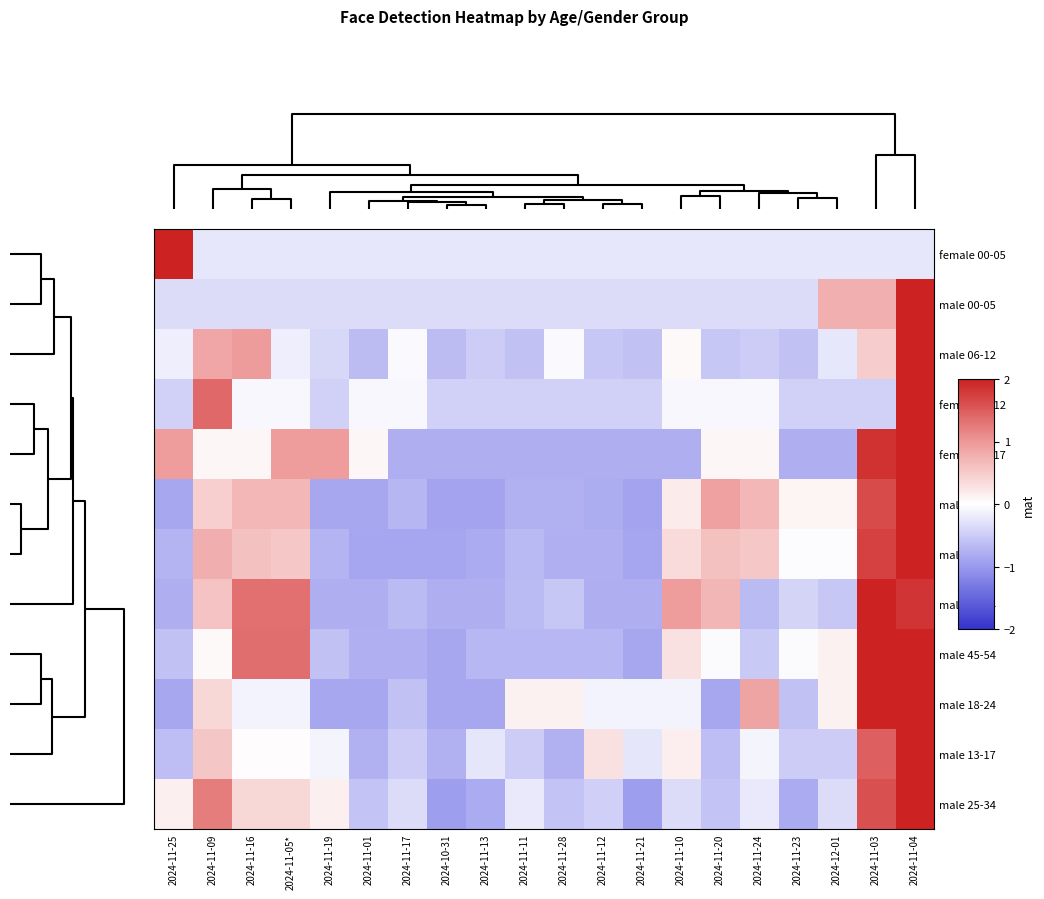

Which series has the largest range (max minus min)?

female 00-05